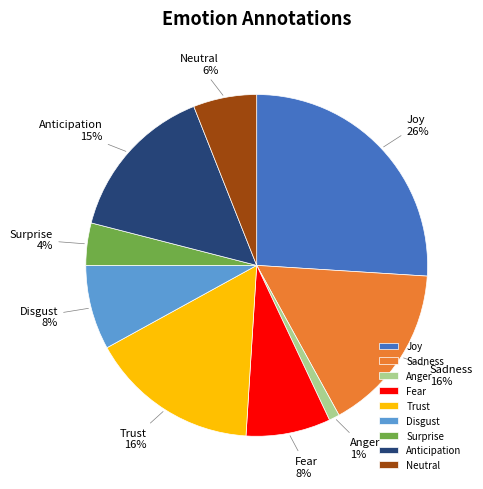

What percentage is the Sadness slice, to the nearest percent?

16%